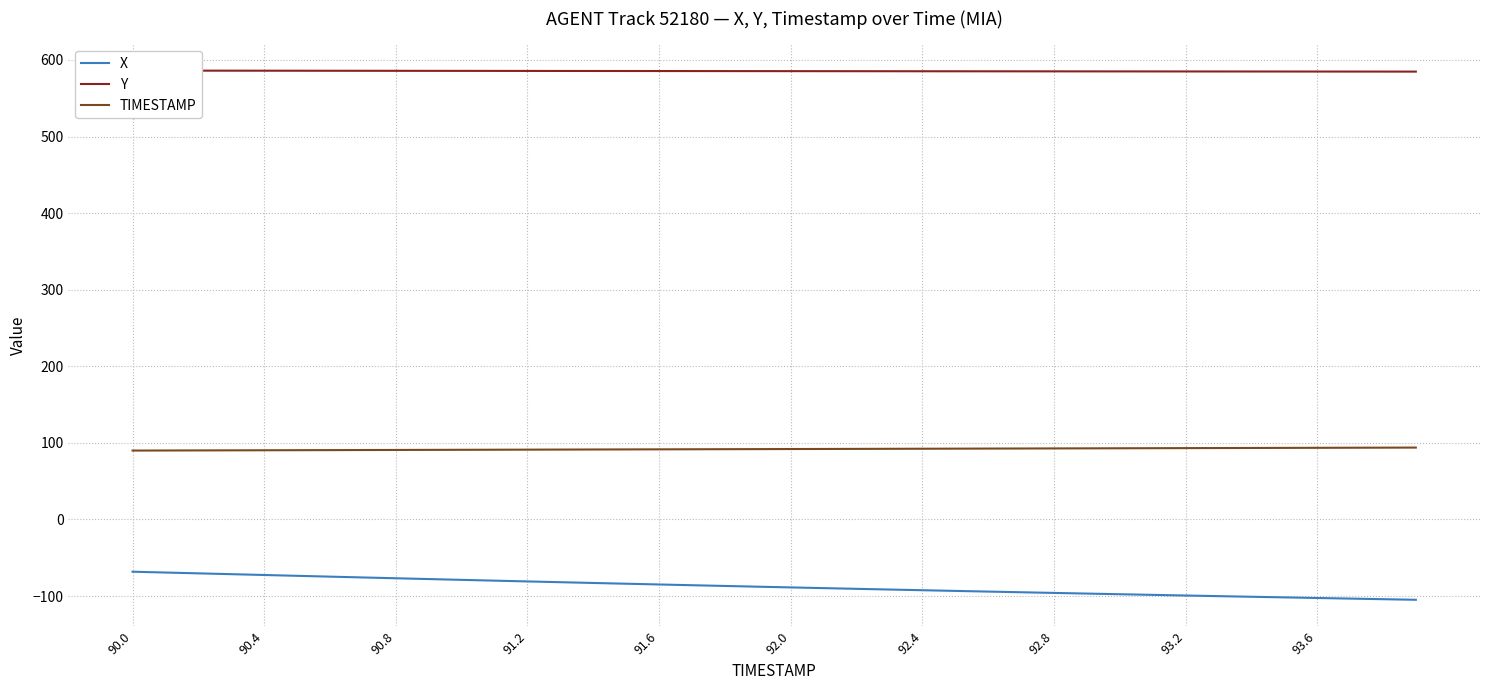

The value of TIMESTAMP at 92.4 is 22.0. True or false?

False